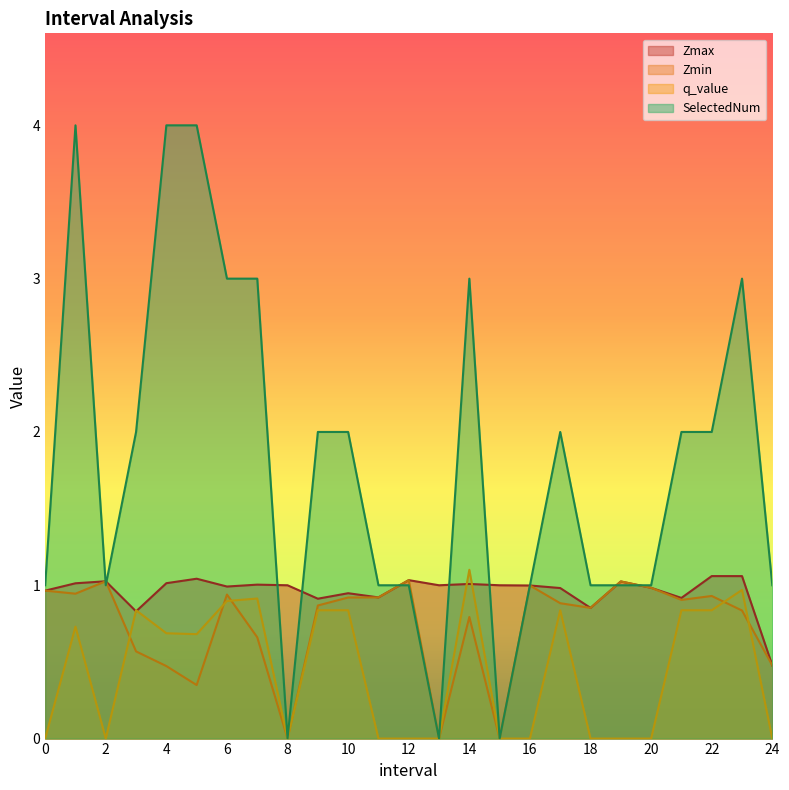

Rank the series by their maximum value, from highest to lowest.

SelectedNum, q_value, Zmax, Zmin